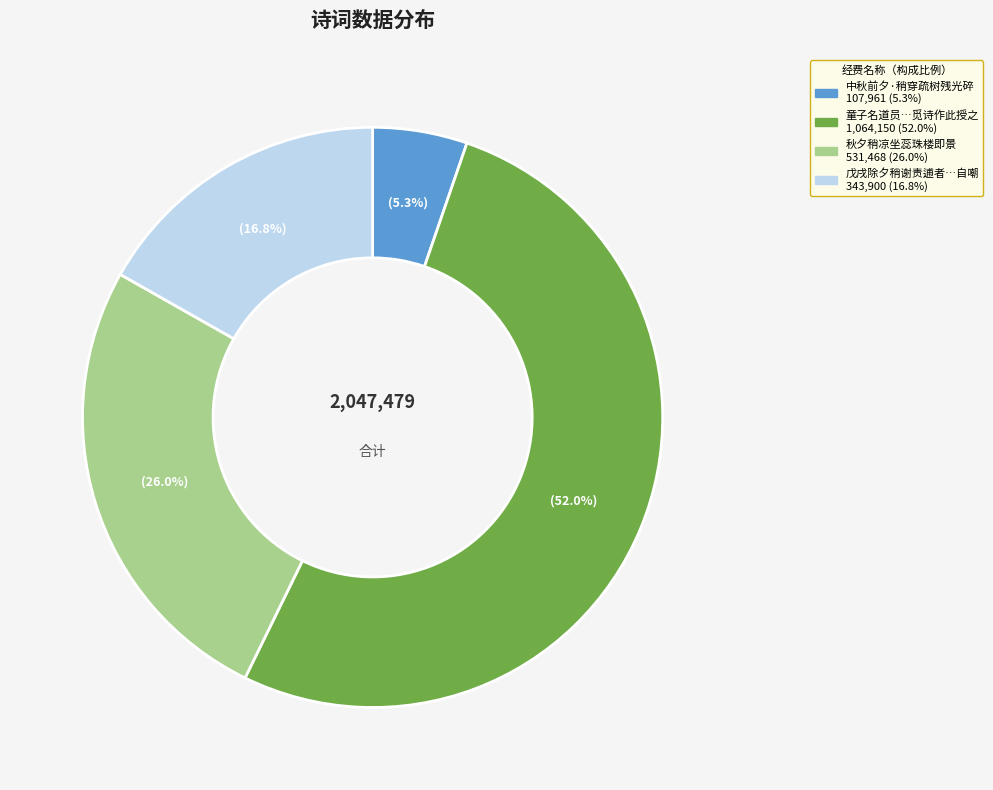

Is there any slice that represents more than half of the pie?

Yes